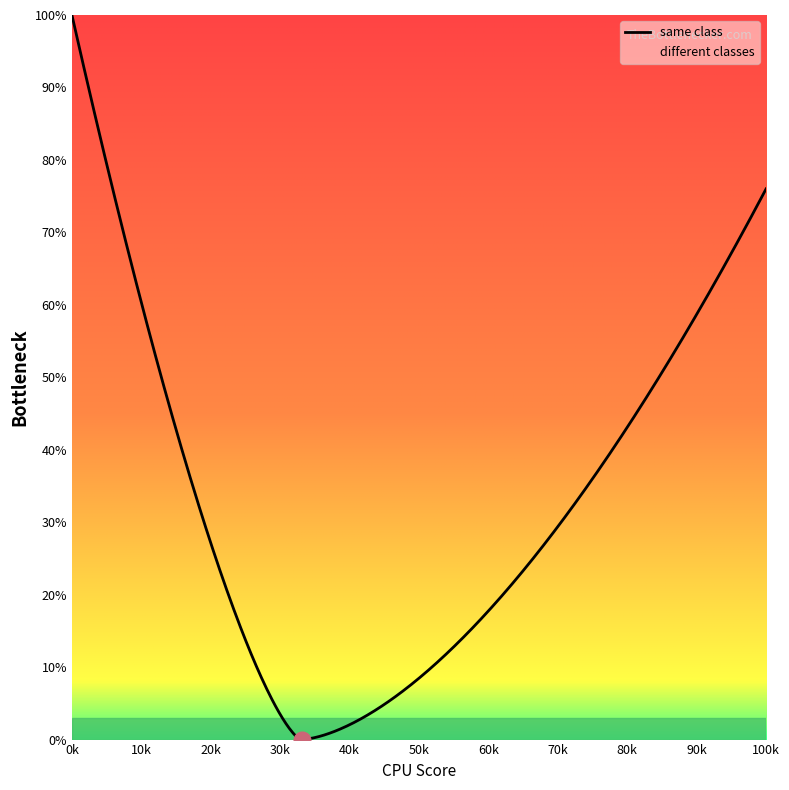

What value does the different classes series have at 16?

50